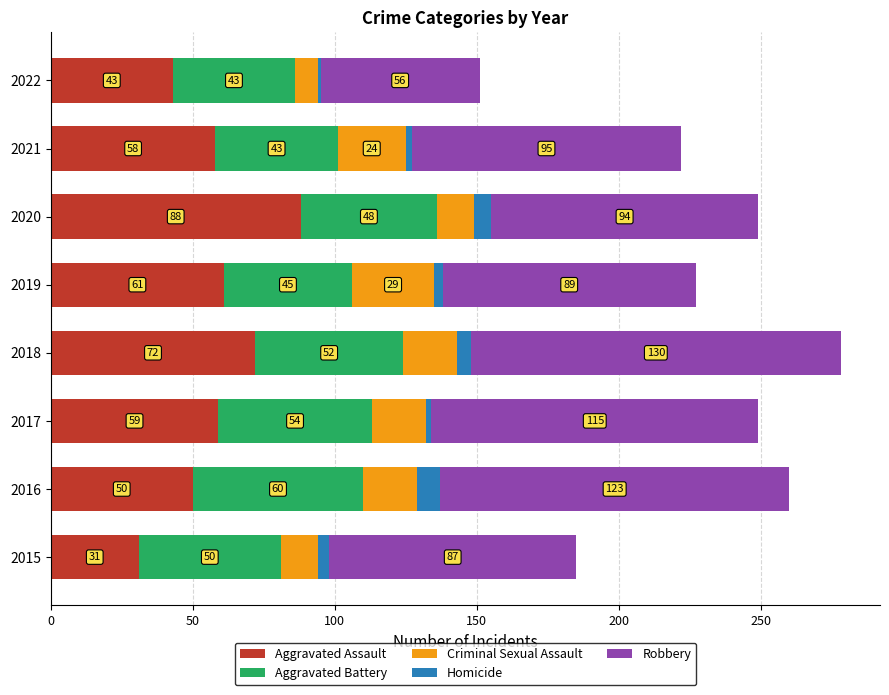

What is the approximate value of Aggravated Assault at 2022, to the nearest 5?

45